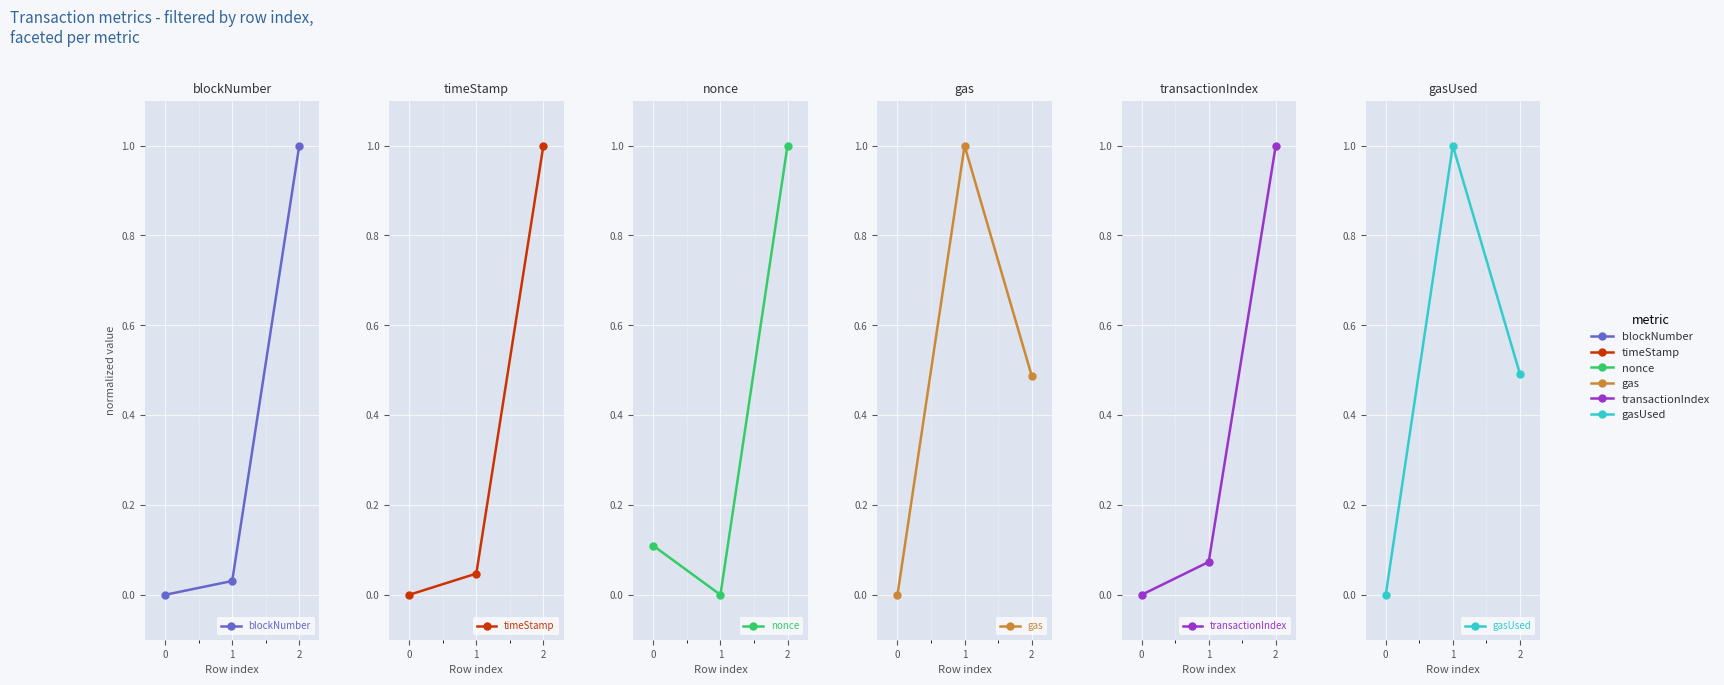

Reading right to left, extract all data points from this chart.

blockNumber: 1.0	0.0	0.0
timeStamp: 1.0	0.0	0.0
nonce: 1.0	0.0	0.1
gas: 0.5	1.0	0.0
transactionIndex: 1.0	0.1	0.0
gasUsed: 0.5	1.0	0.0